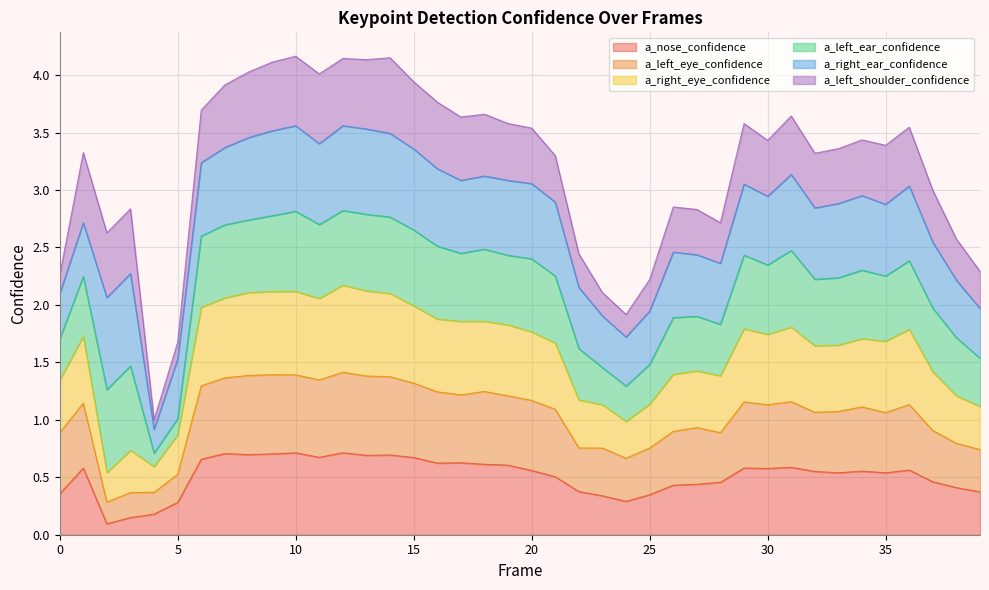

True or false: a_nose_confidence has more than 0 points higher than both neighbors.

True